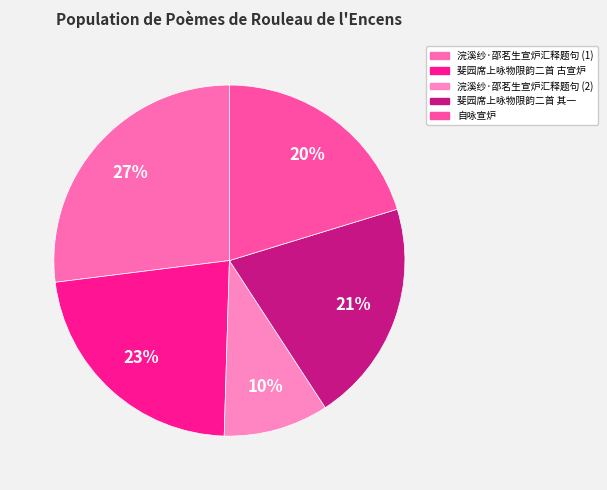

What is the smallest slice in the pie chart?

浣溪纱·邵茗生宣炉汇释题句